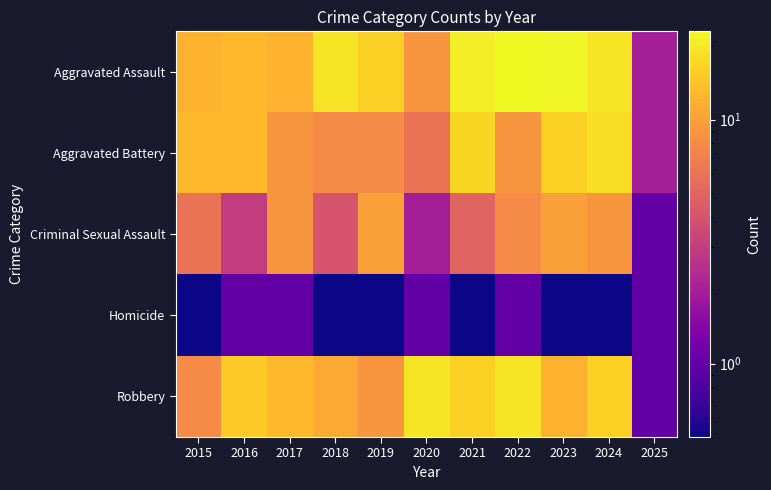

What is the total value across all series at 2016?

45.0